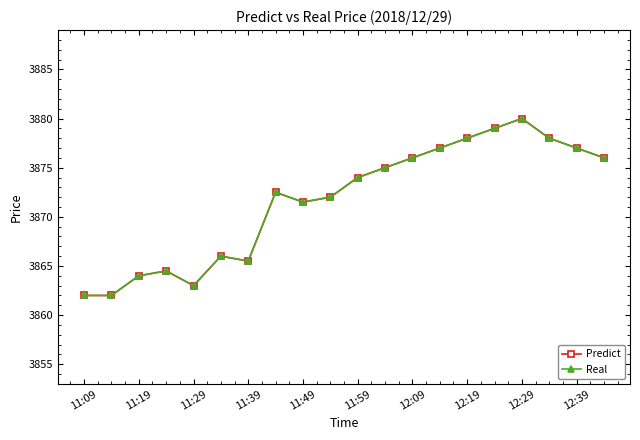

Is this an area chart (filled region under the line)?

No